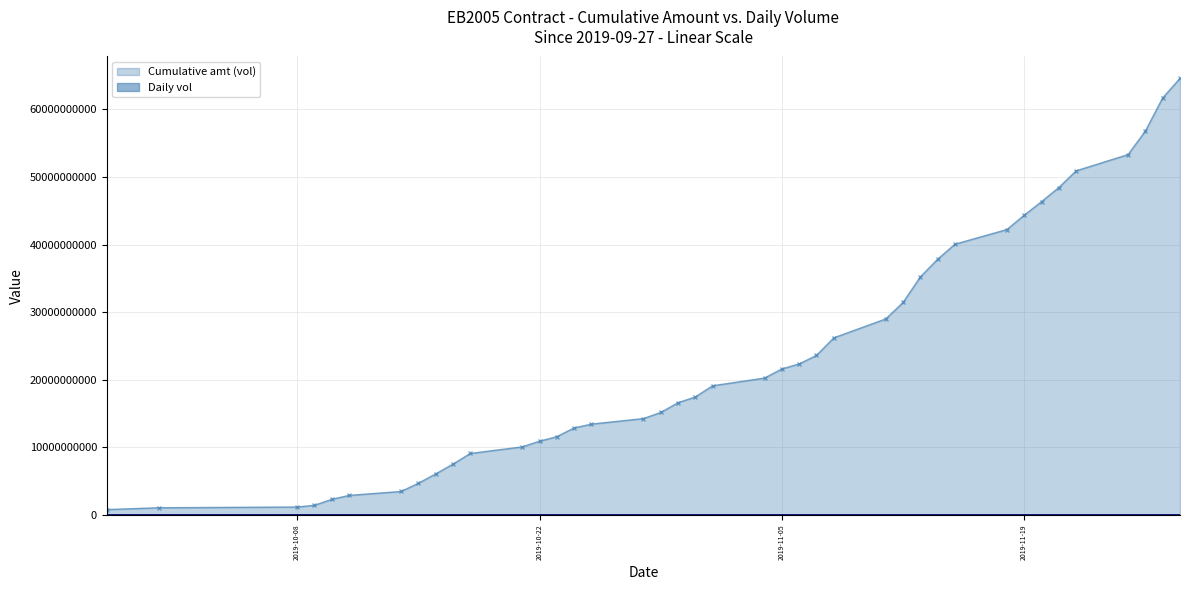

Which has a higher value, 2019-09-27 or 2019-11-27?

2019-11-27